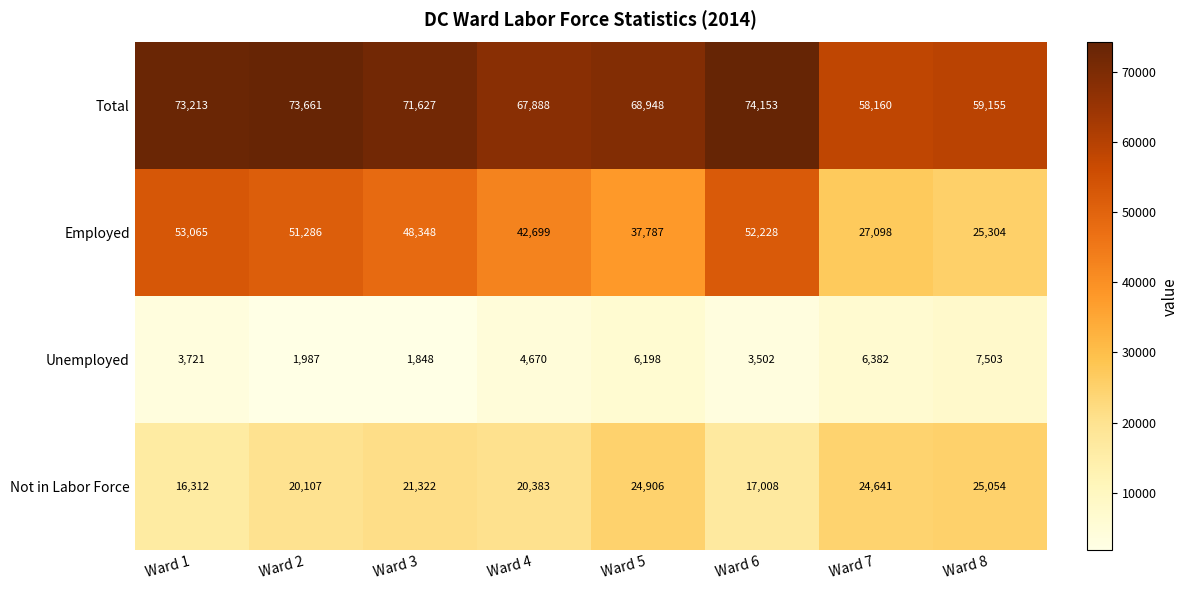

Rank the series by their average value, from highest to lowest.

Total, Employed, Not in Labor Force, Unemployed